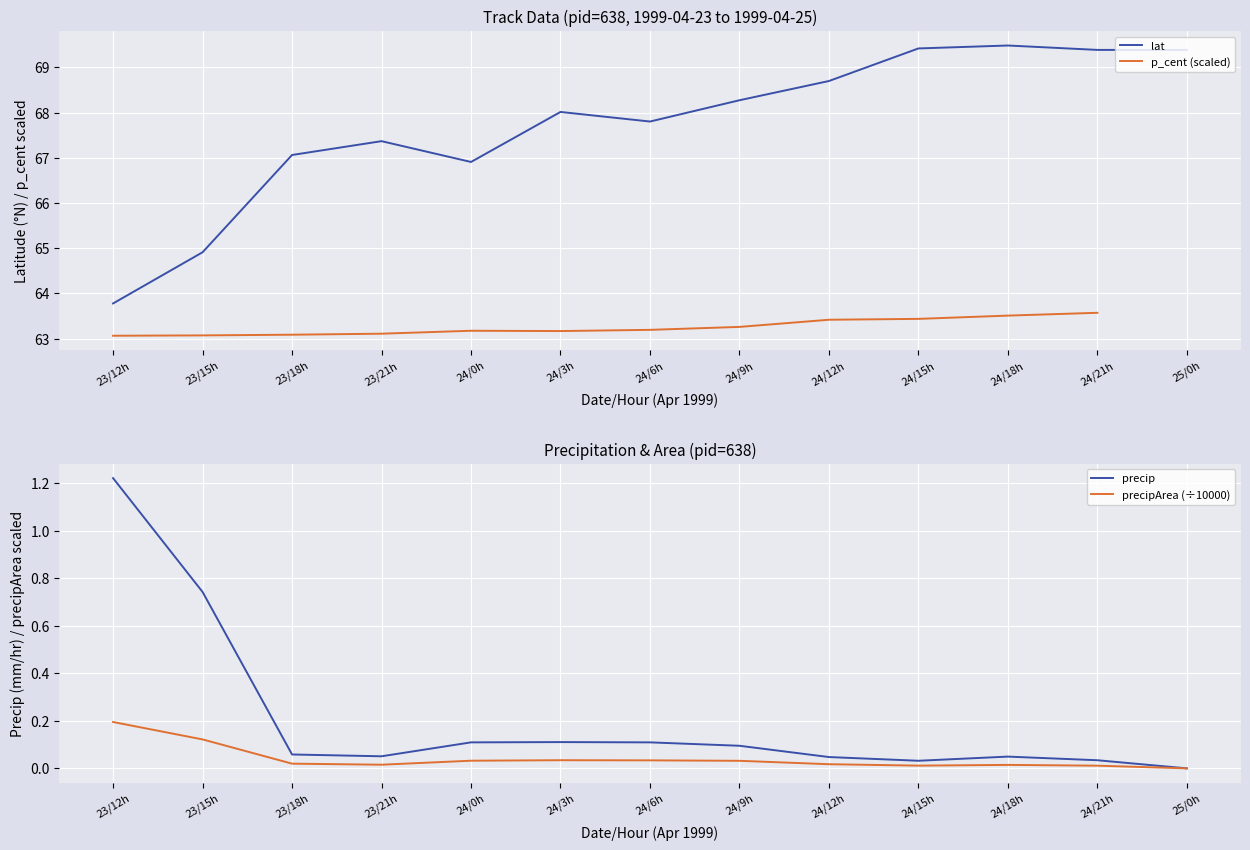

At how many categories does at least one series exceed 19?

13